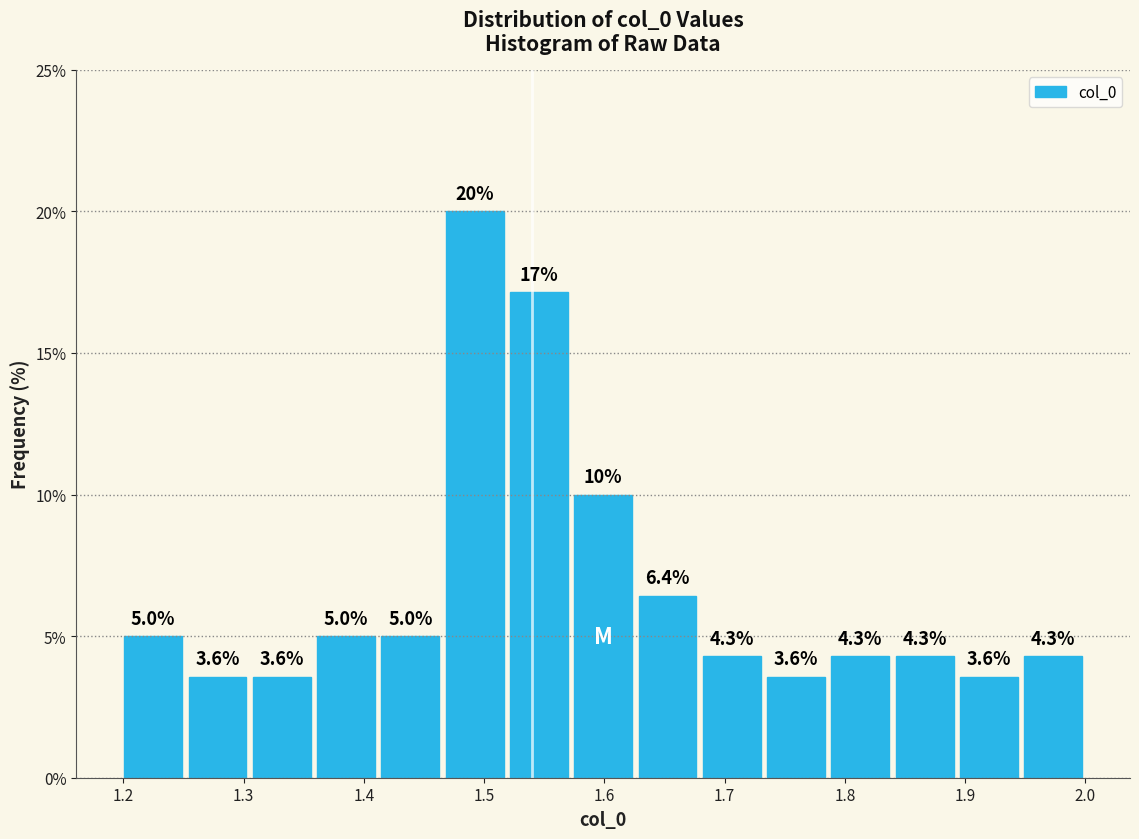

Which range on the x-axis has the tallest bar?

1.47 to 1.52